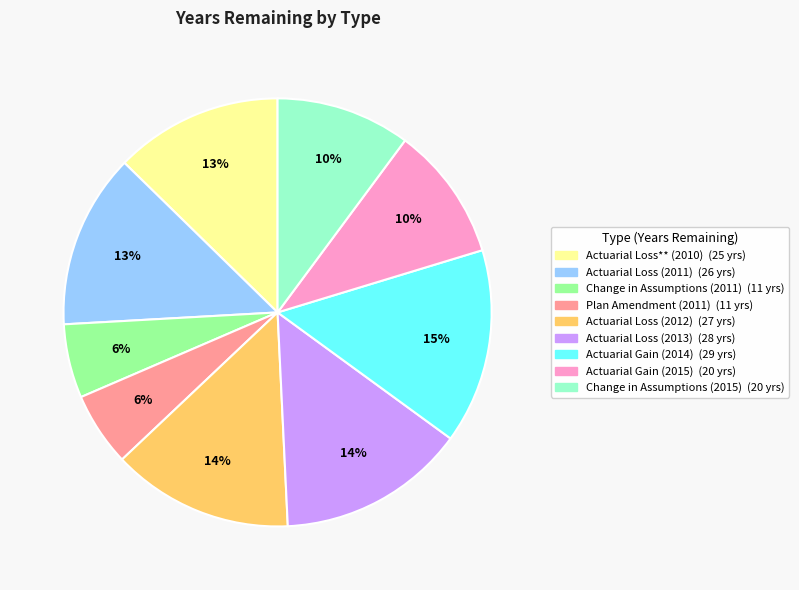

How many slices are in this pie chart?

9